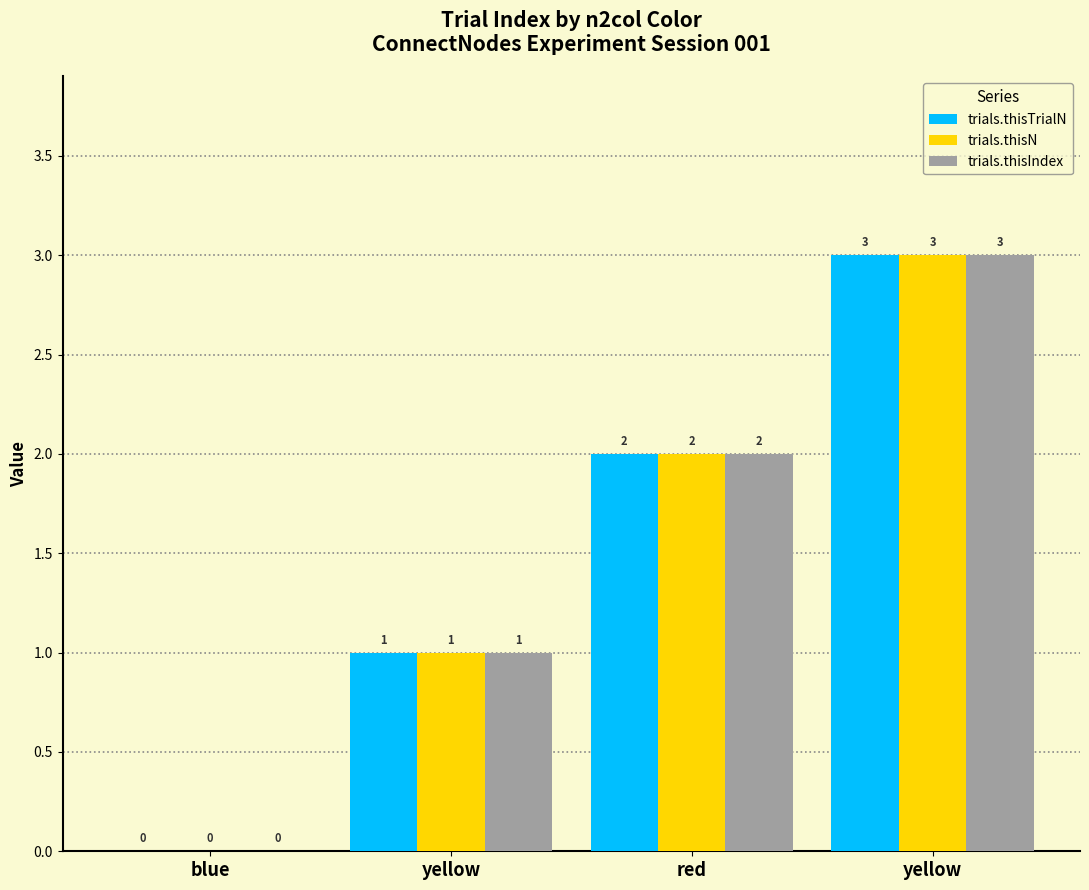

How many groups of bars are there?

4